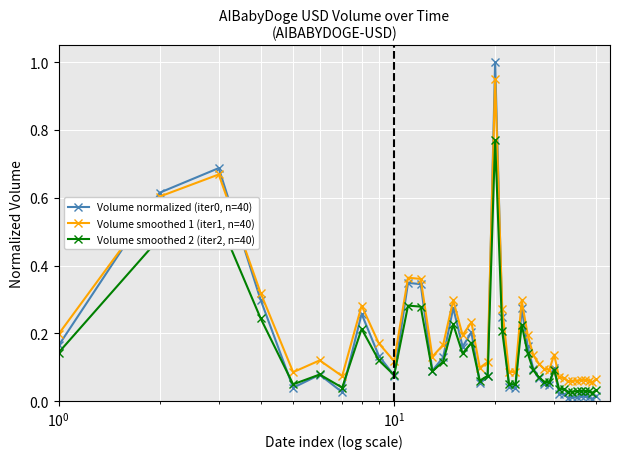

True or false: Volume smoothed 2 (iter2, n=40) and Volume smoothed 1 (iter1, n=40) cross at least once.

False